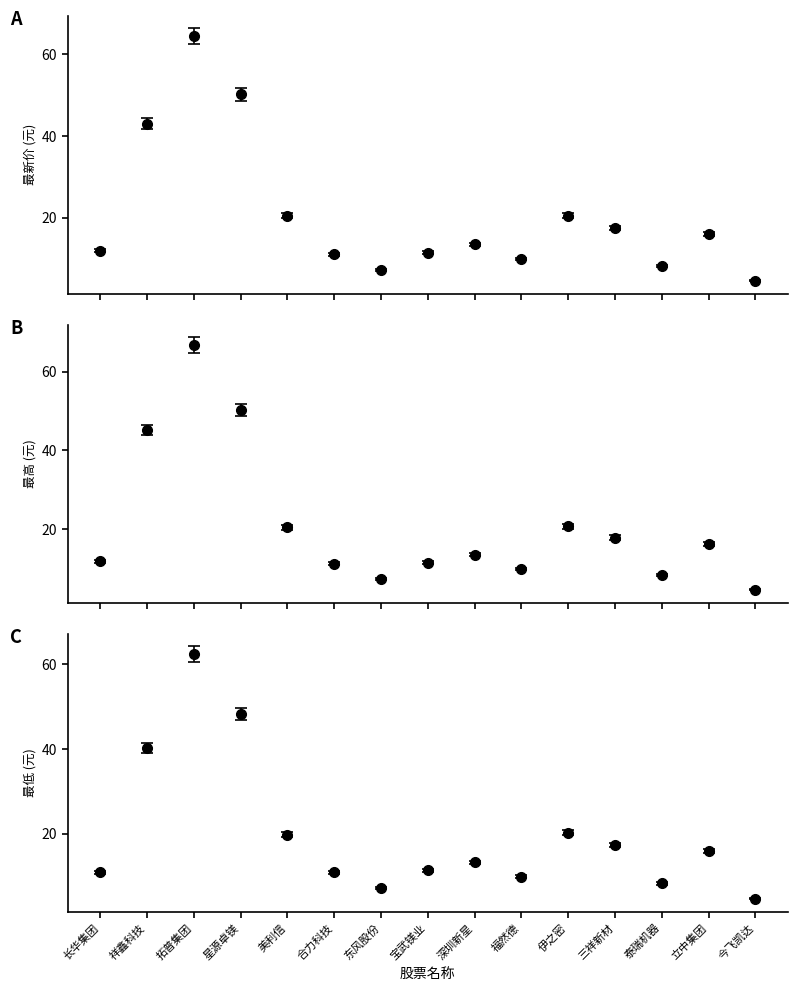

The value of 最新价 at 立中集团 is 25.3. True or false?

False